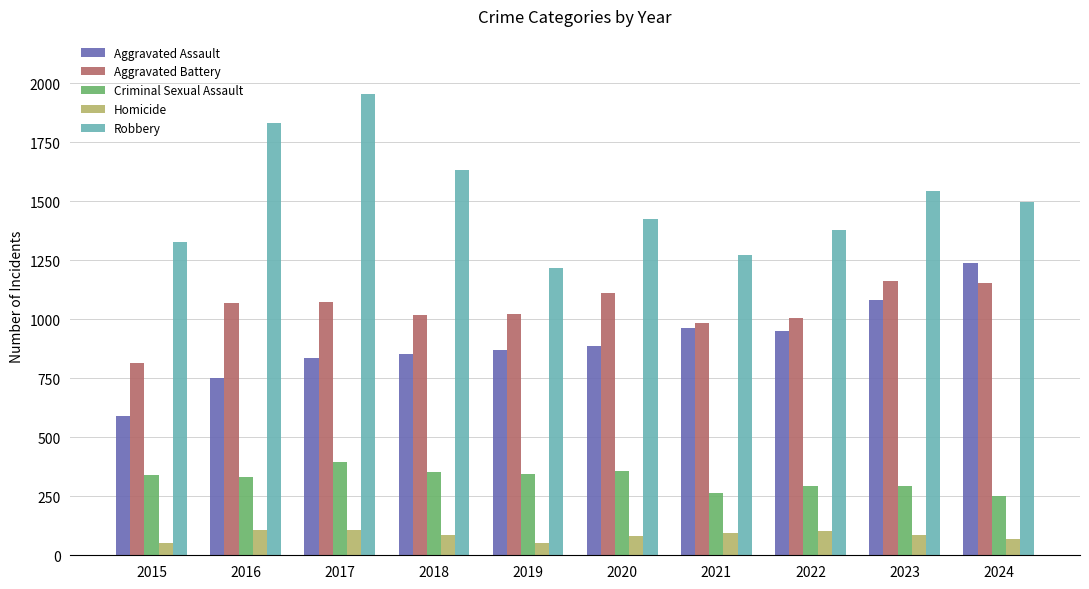

What is the difference between the Homicide values at 2016 and 2024?

38